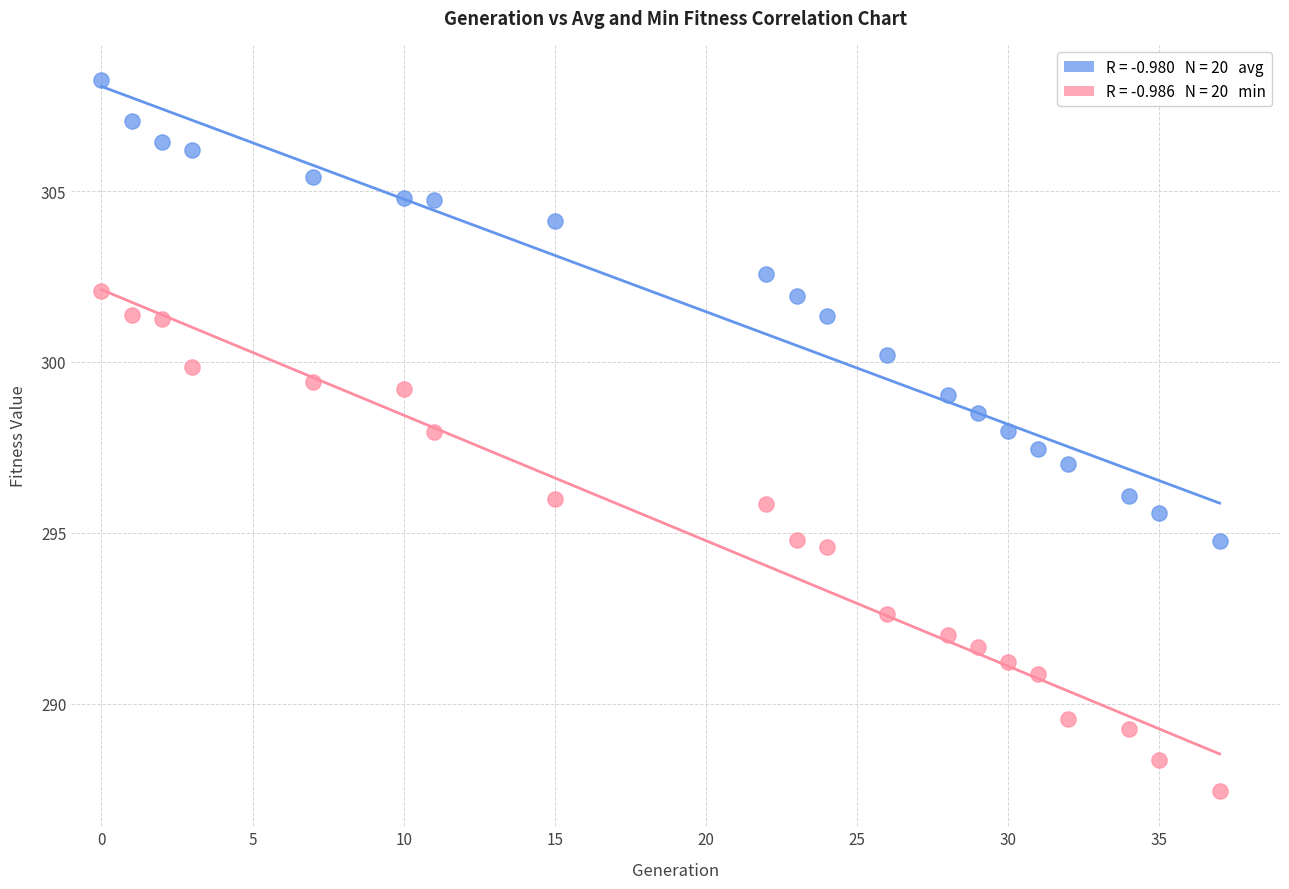

Across all data points, what is the range of X values (max minus min)?

37.0